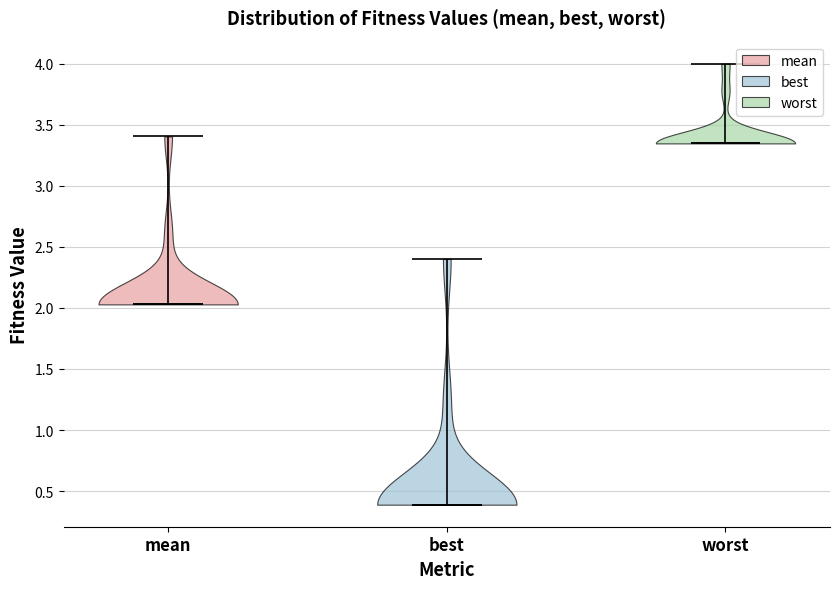

Which violin has the highest median line?

worst